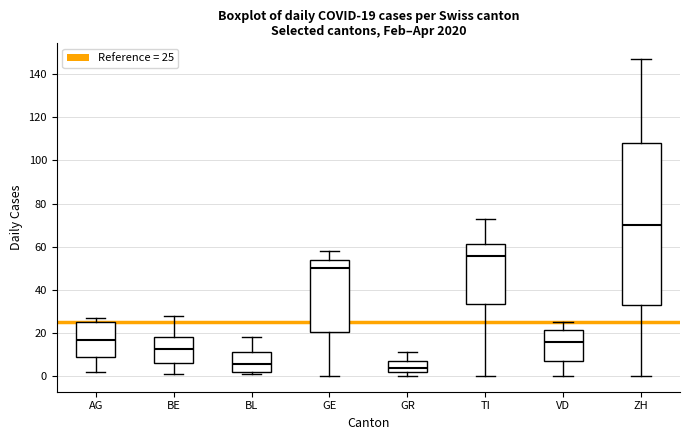

Comparing the boxes themselves (not the whiskers), which one is the tallest?

ZH